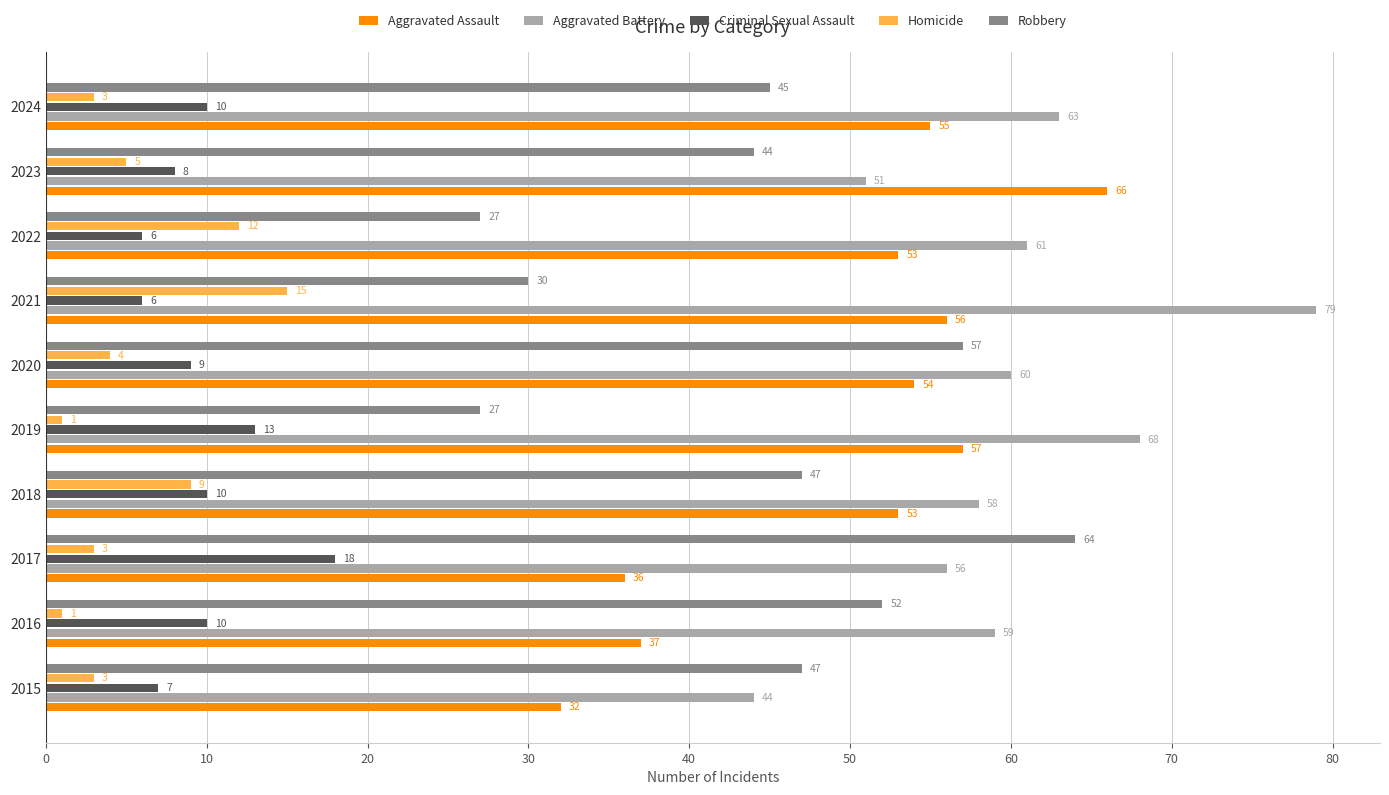

At which label does Robbery reach its peak?

2017